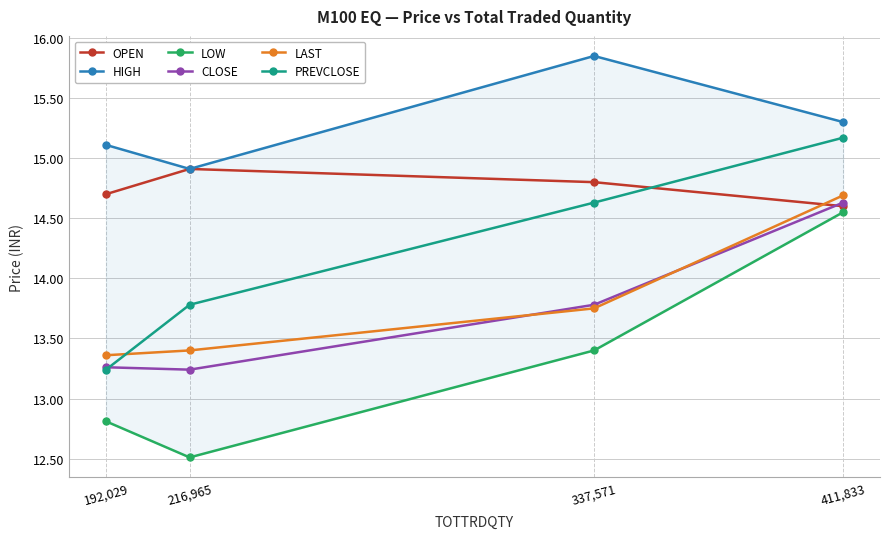

Between 411,833 and 337,571, which is larger?

337,571